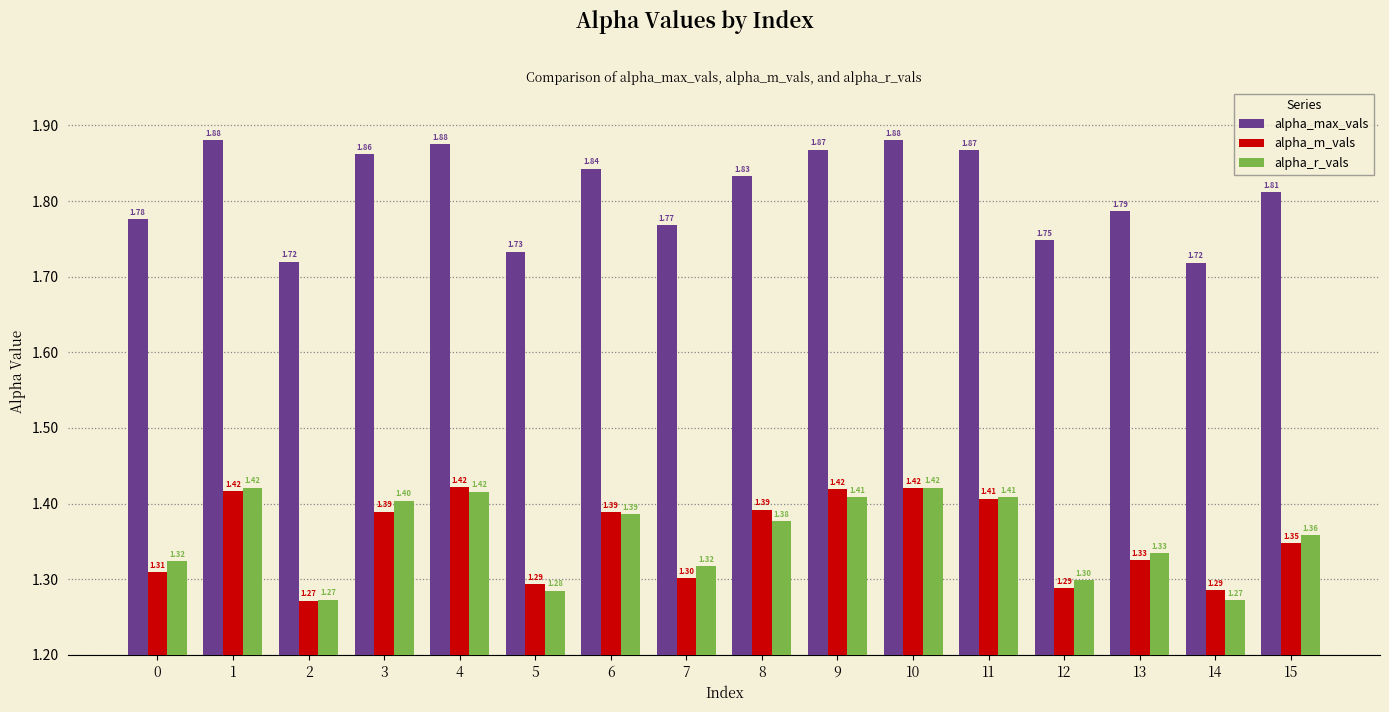

What is the spread (max minus min) of values at 1?

0.5